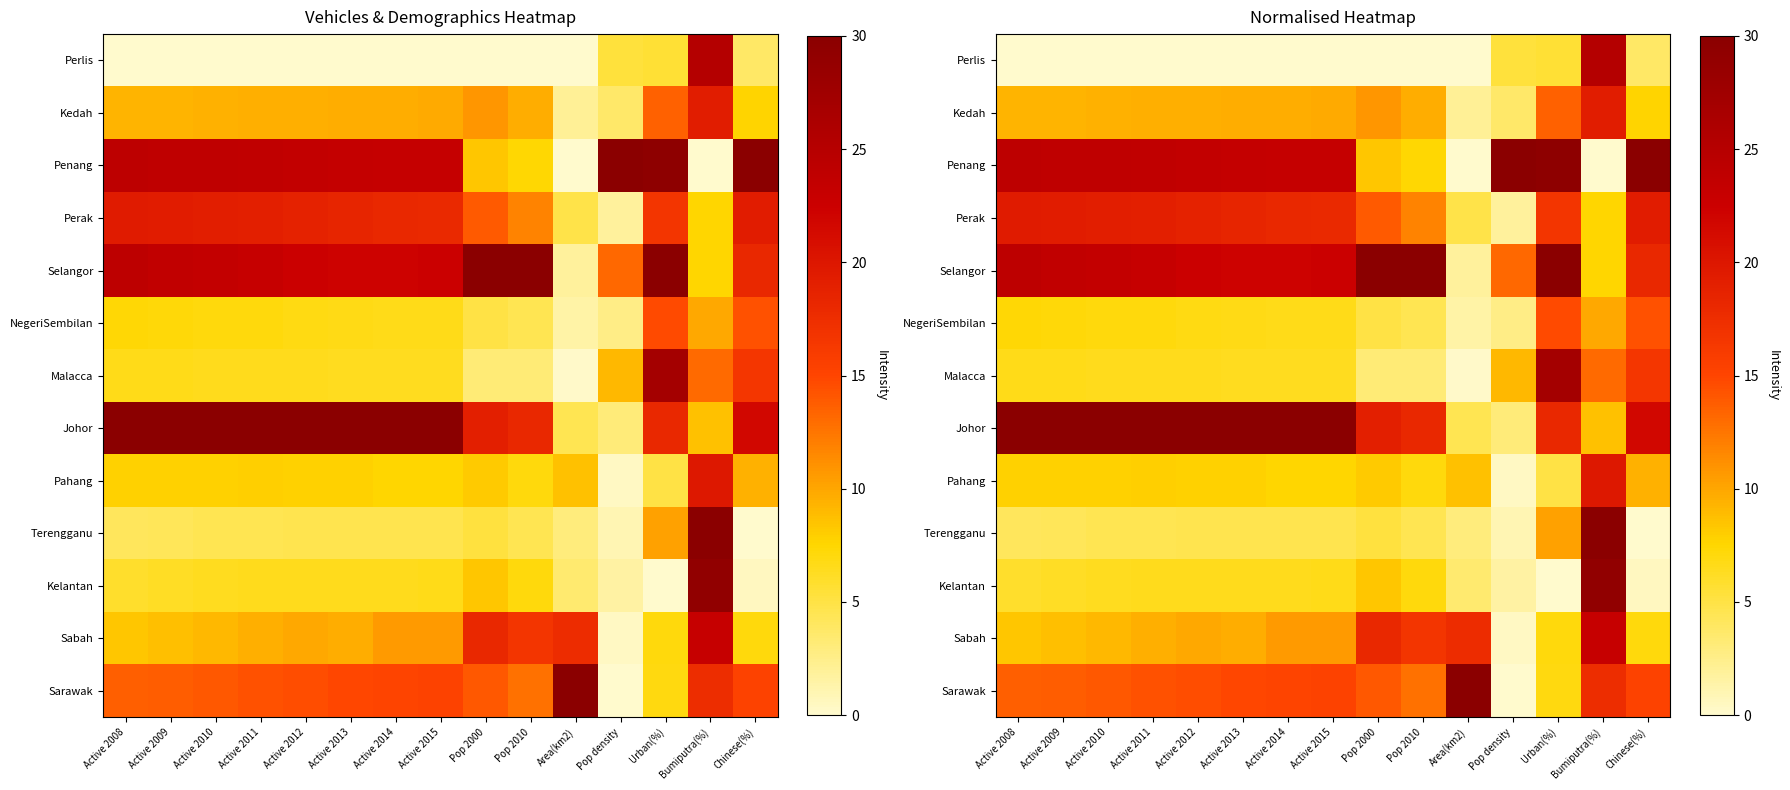

The value of Penang at Active 2008 is 42.2. True or false?

False